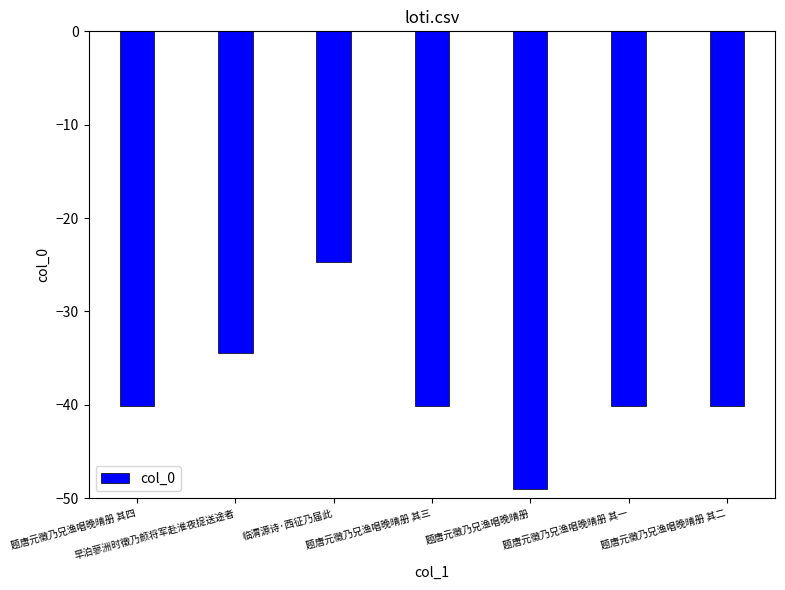

What is the value of the 5th bar from the left?

-49.0